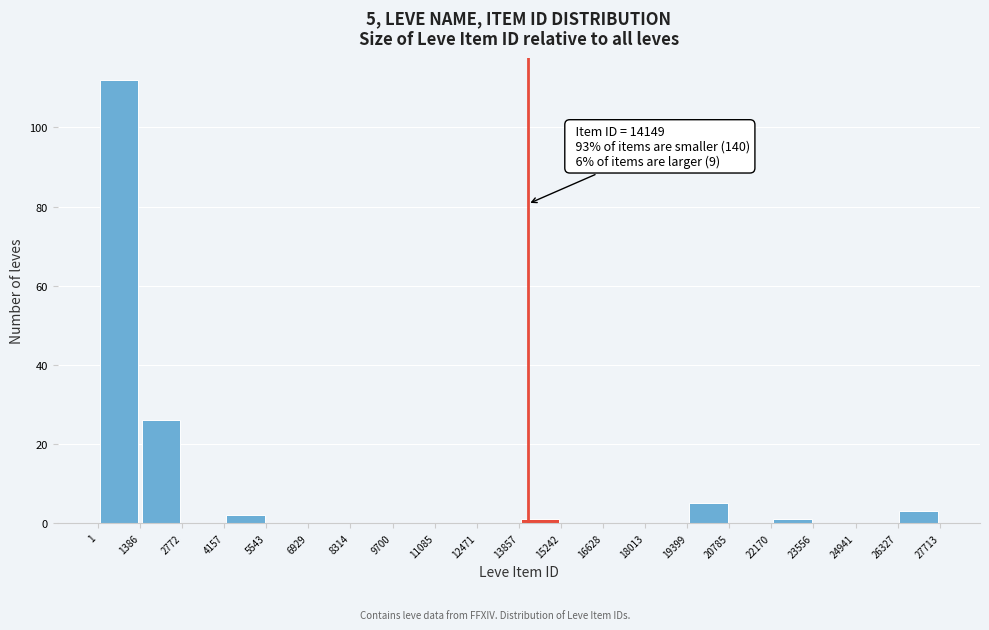

Which range on the x-axis has the tallest bar?

1 to 1386